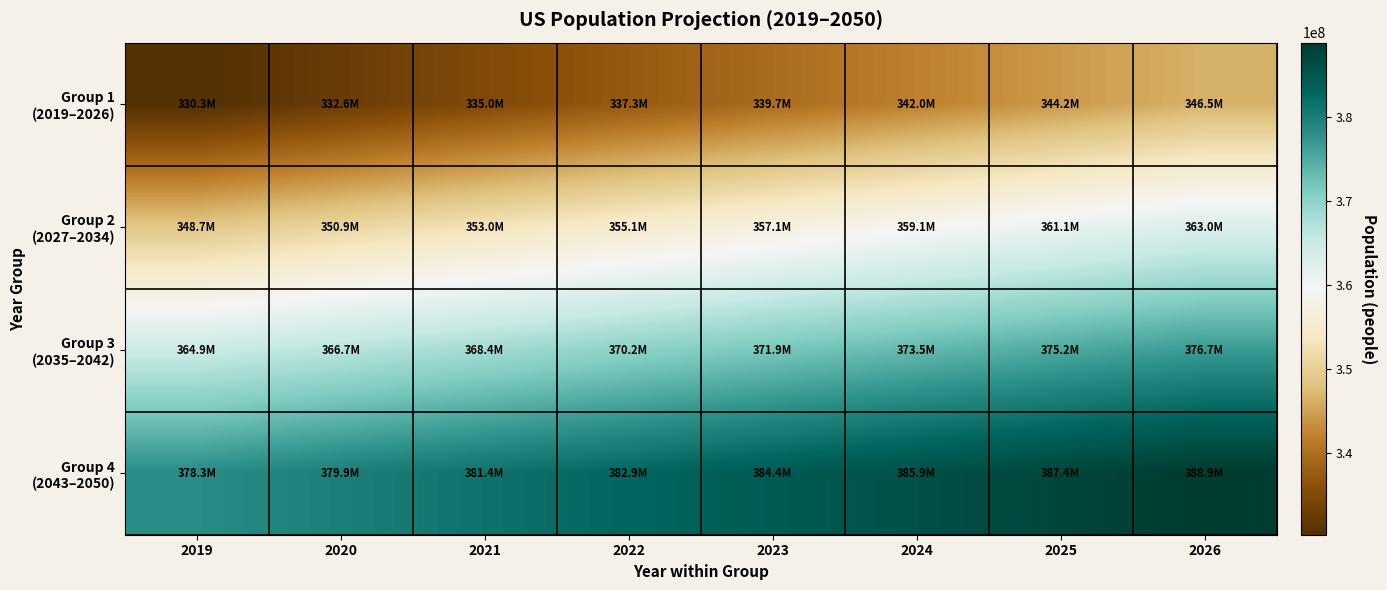

What is the total value across all series at 2022?

1445528835